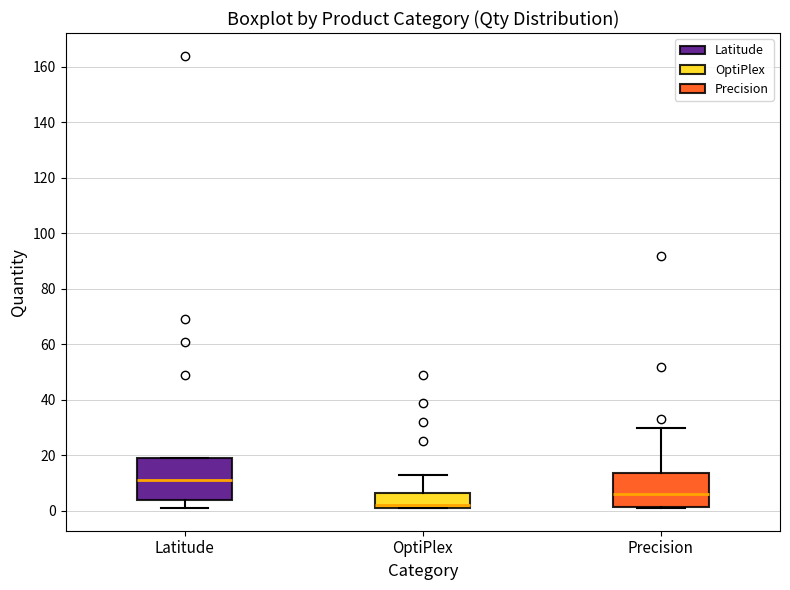

Where is the upper edge of the box for Latitude on the y-axis? The values are not printed on the chart, so give them approximately, as read against the axis.

20